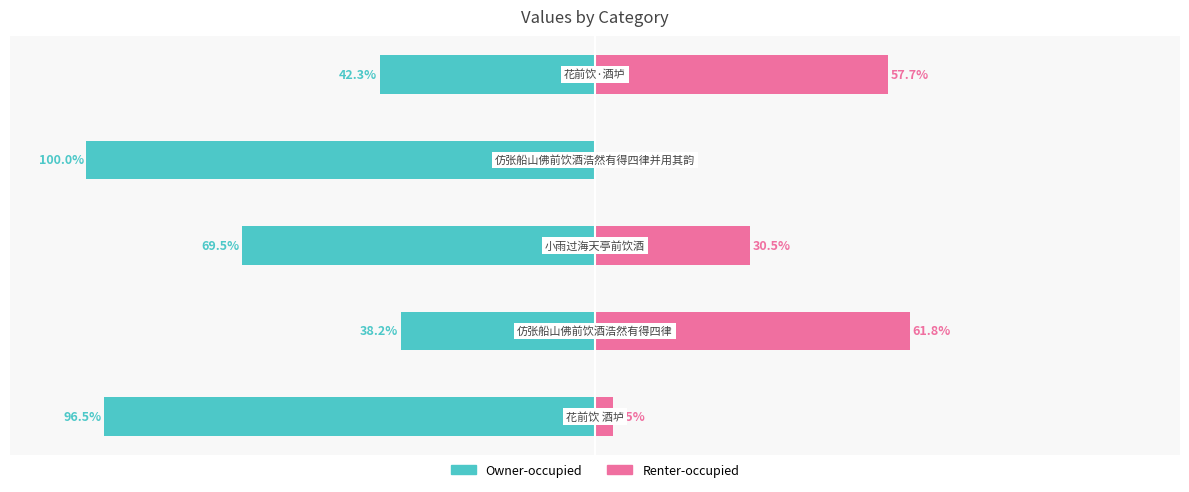

Where is col_0 (left) nearest to the value -69?

2